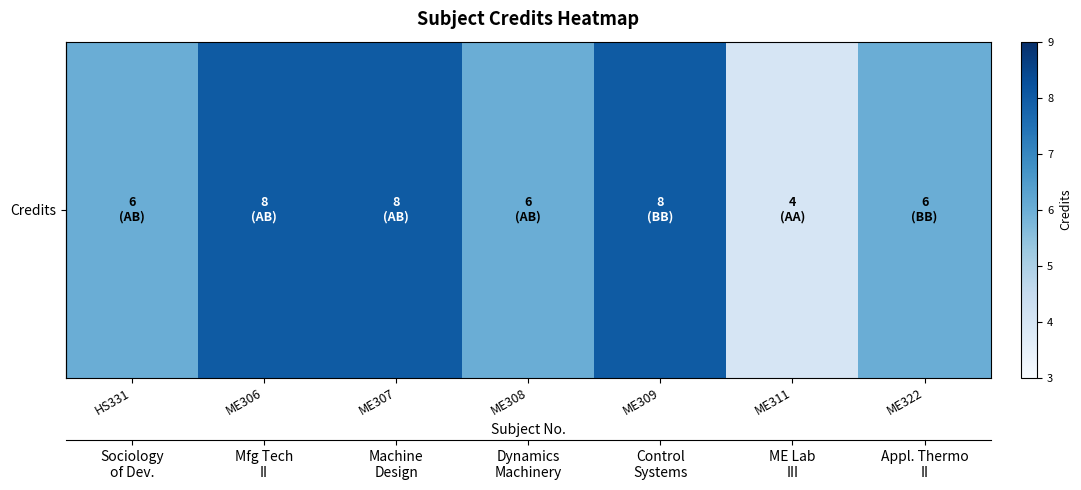

What is the average value?

7